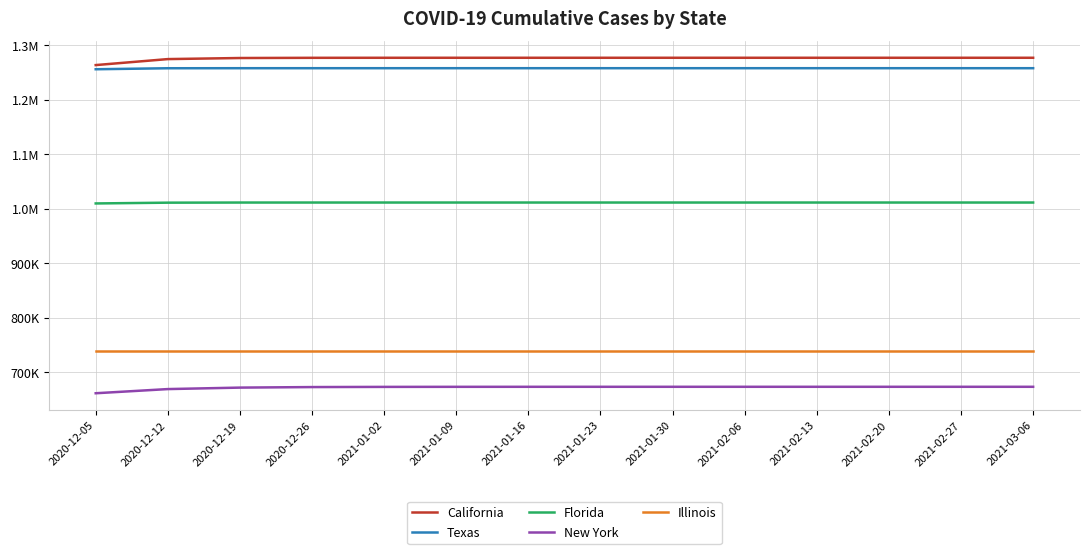

What are all the series names shown in the legend?

California, Texas, Florida, New York, Illinois